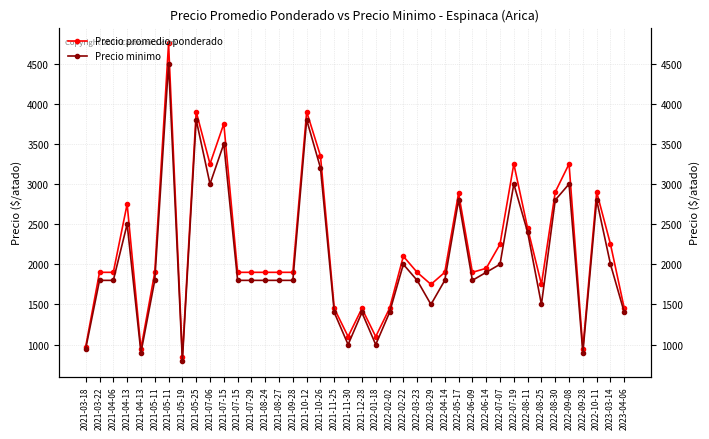

Which series has the largest total across all categories?

Precio promedio ponderado